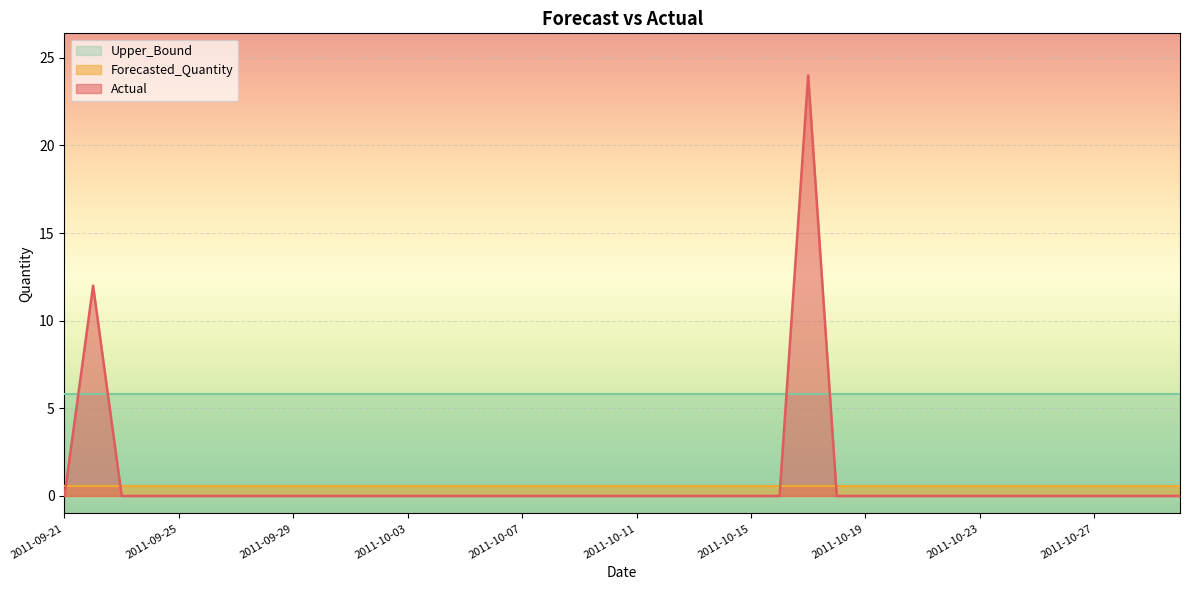

Is the value of Actual at 2011-09-24 greater than the value of Upper_Bound at 2011-09-22?

No